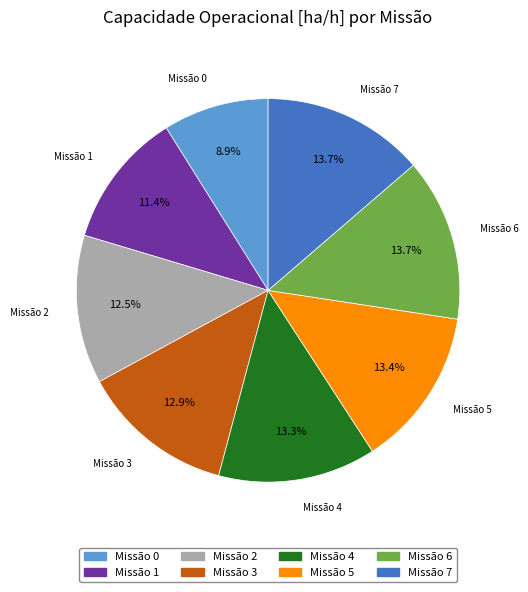

Combined, what portion of the pie is Missão 4 and Missão 0?

22.2%